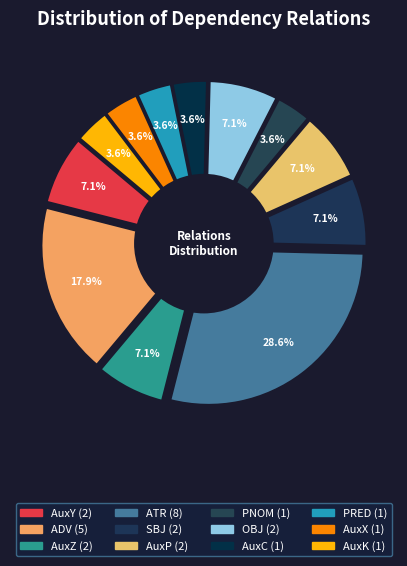

To the nearest percent, what portion does AuxP represent?

7%